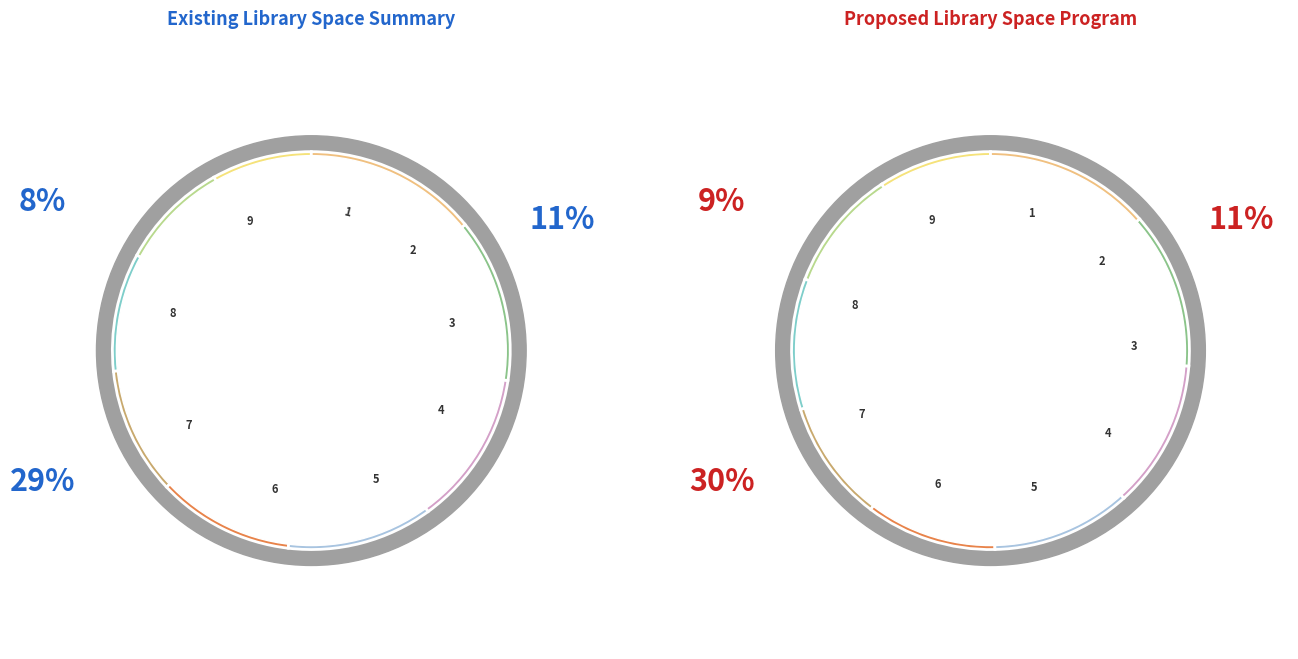

How many segments does this pie chart have?

9